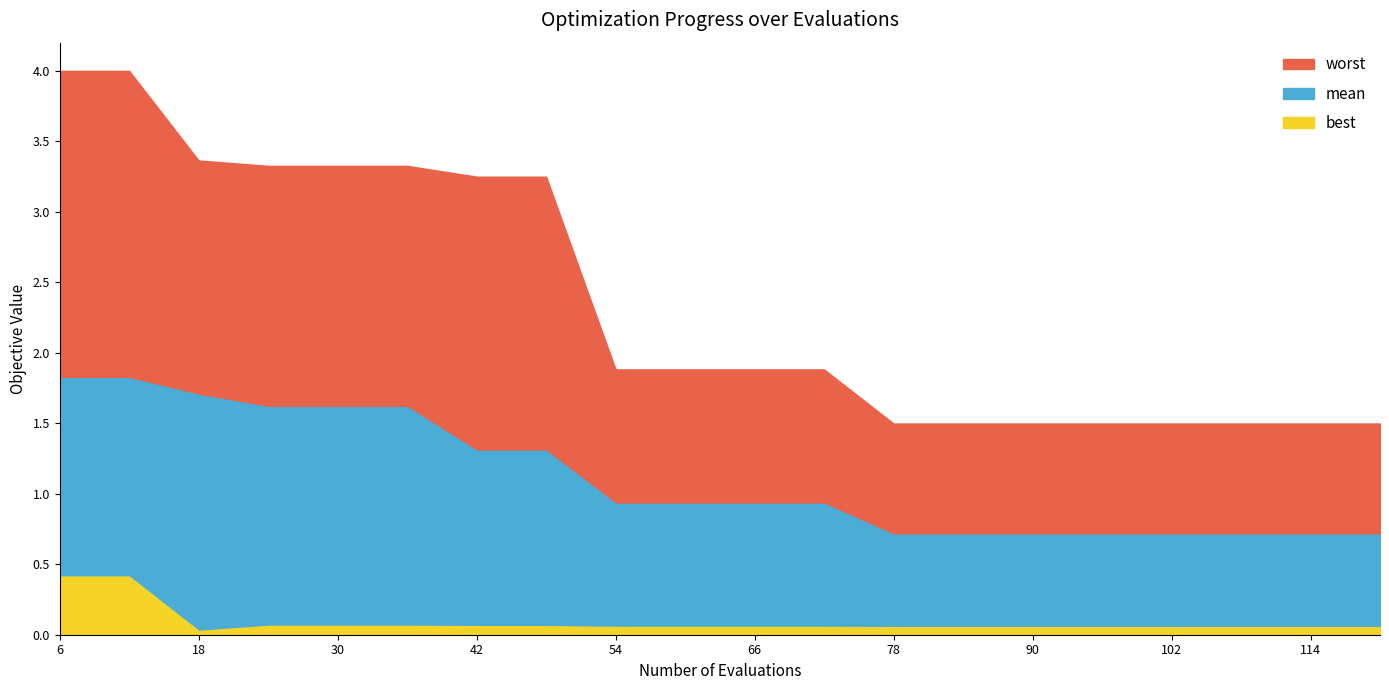

At 24, list the series in order from smallest to largest.

best, mean, worst